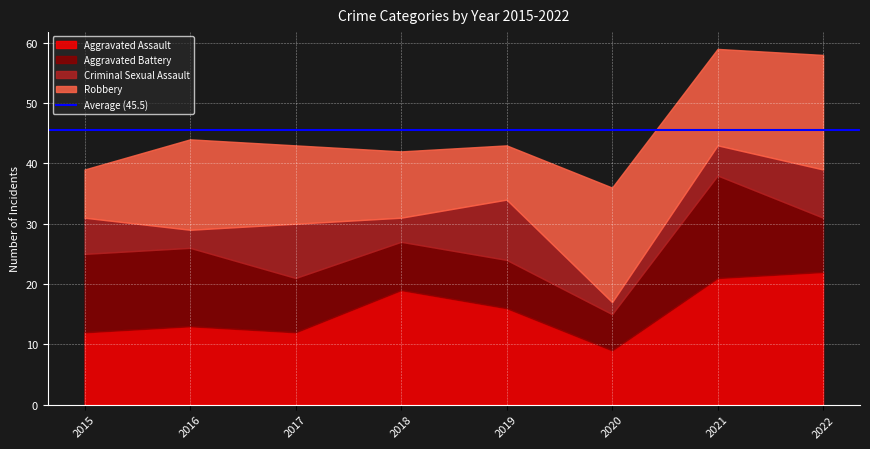

Read the Criminal Sexual Assault value at 2015.

6